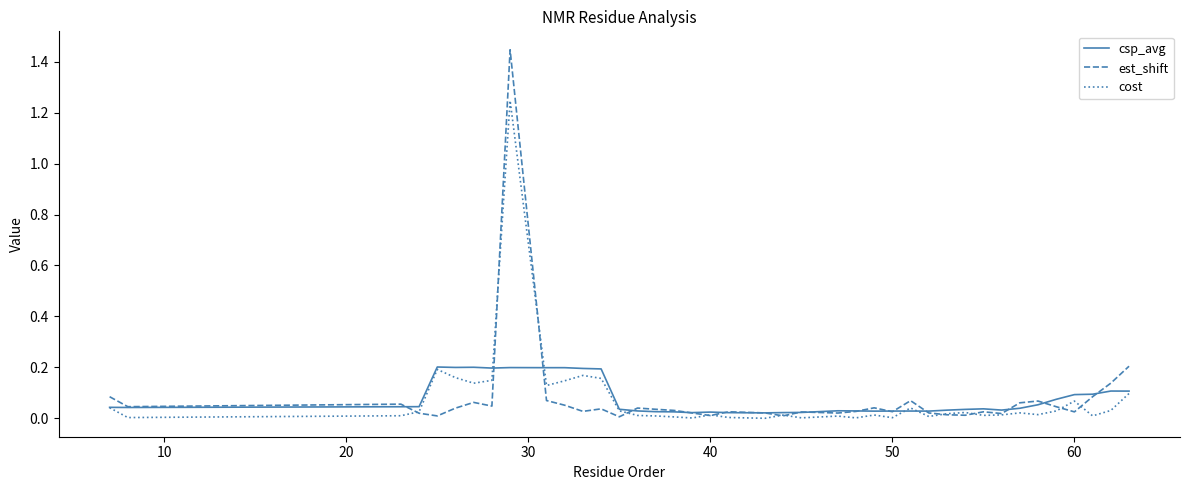

List the series in order of their overall mean, lowest first.

cost, csp_avg, est_shift